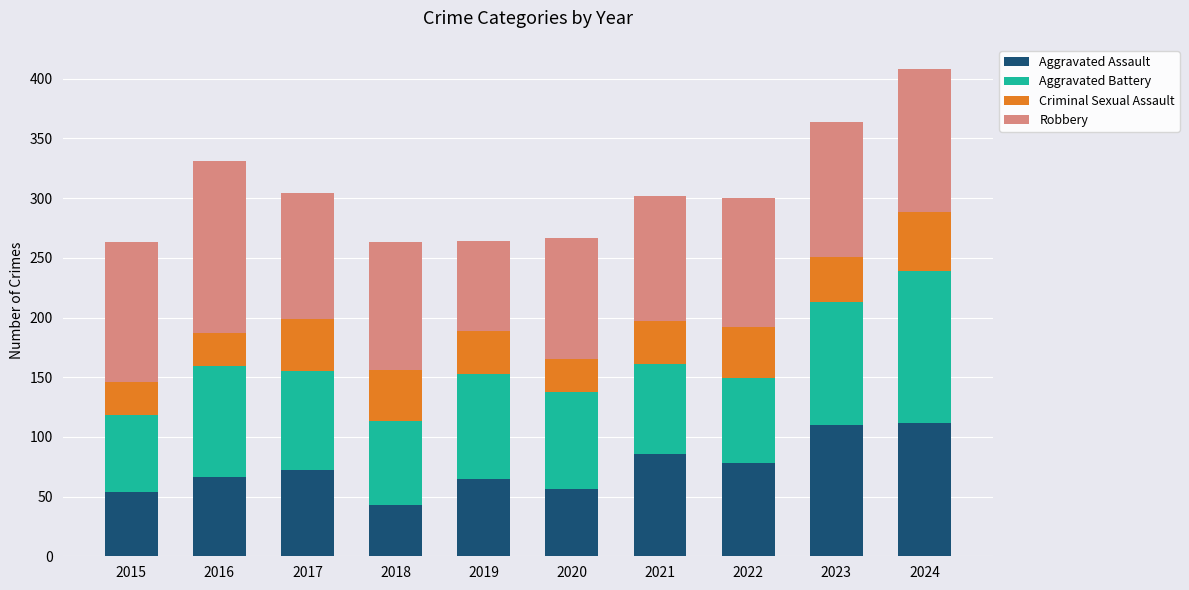

Is it true that Aggravated Assault equals 87 at 2015?

False